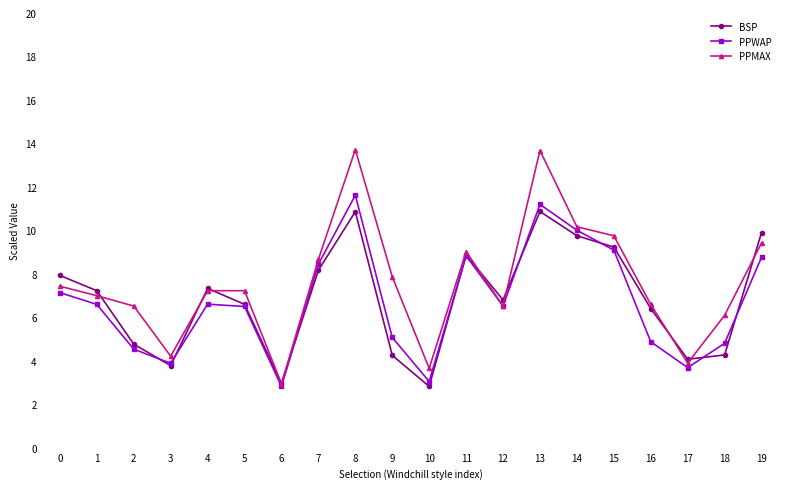

What is the value of the PPWAP point at the 2nd from the left?

6.6